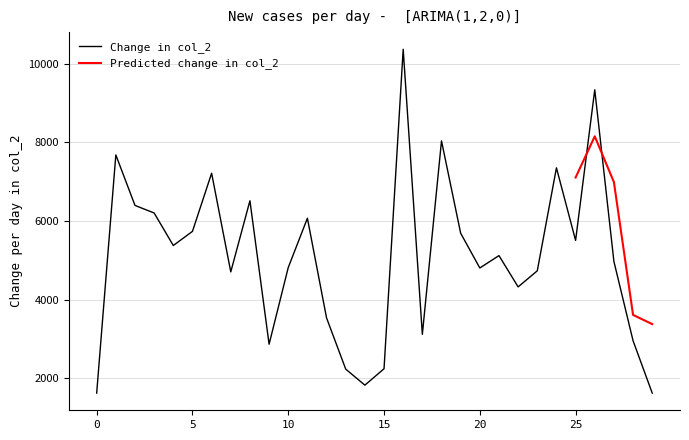

Between 17 and 18, which is larger?

18